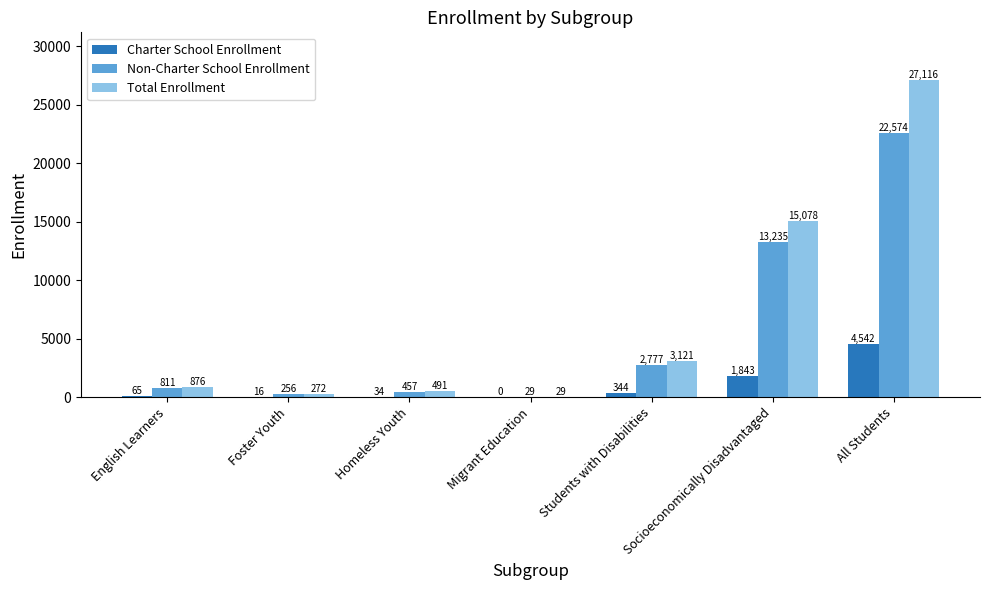

What is the sum of the Total Enrollment values at Students with Disabilities and English Learners?

3997